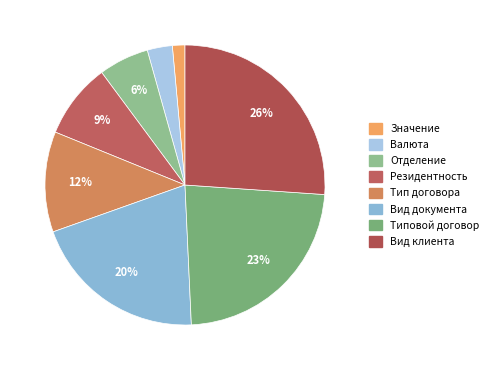

True or false: Валюта accounts for 3% of the total.

True